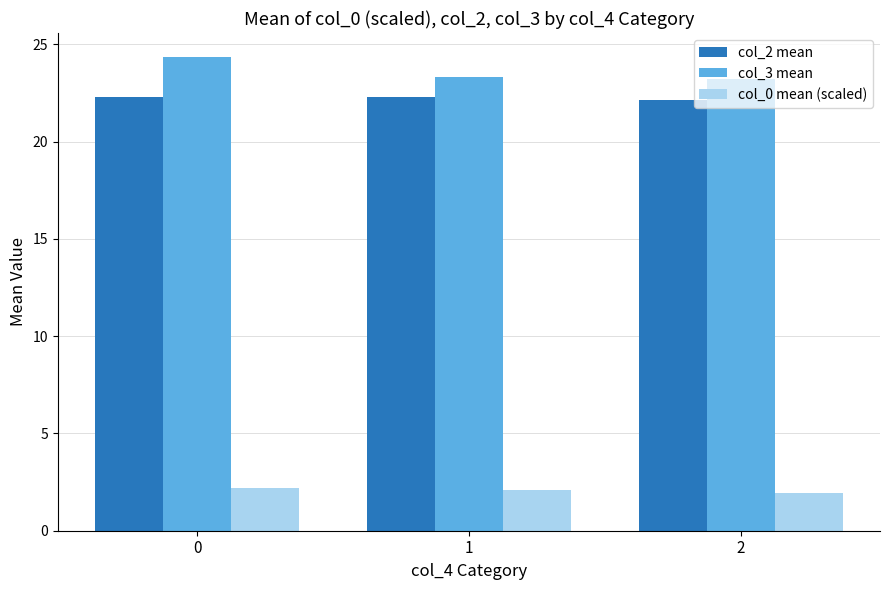

What is the spread (max minus min) of values at 0?

22.2